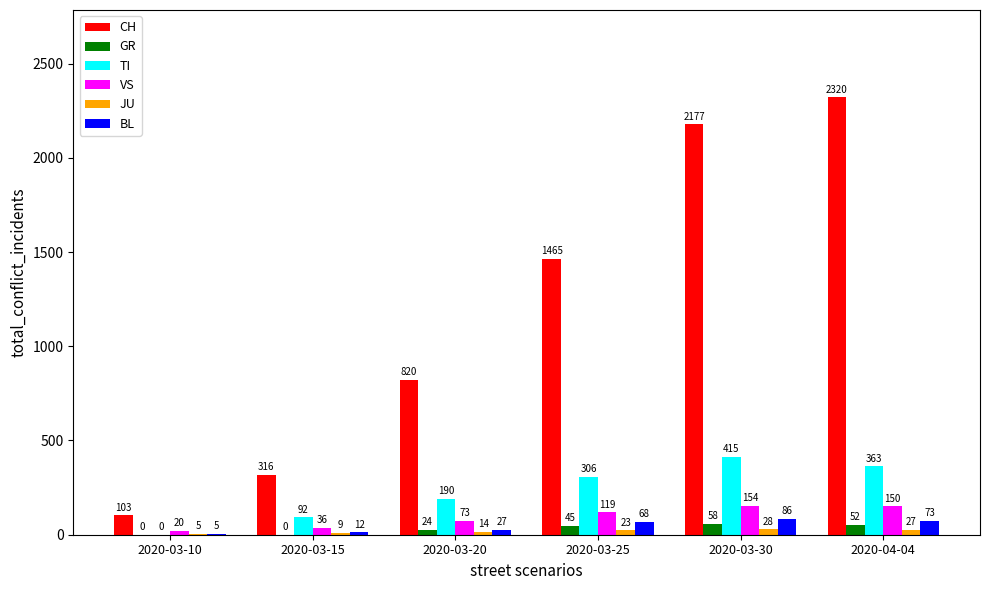

What is the sum of all VS values?

552